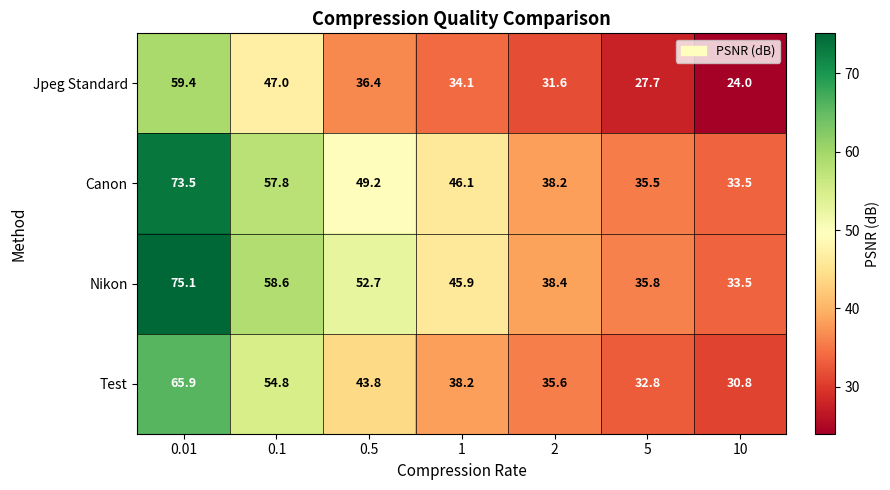

What is the maximum value shown in the chart?

75.1